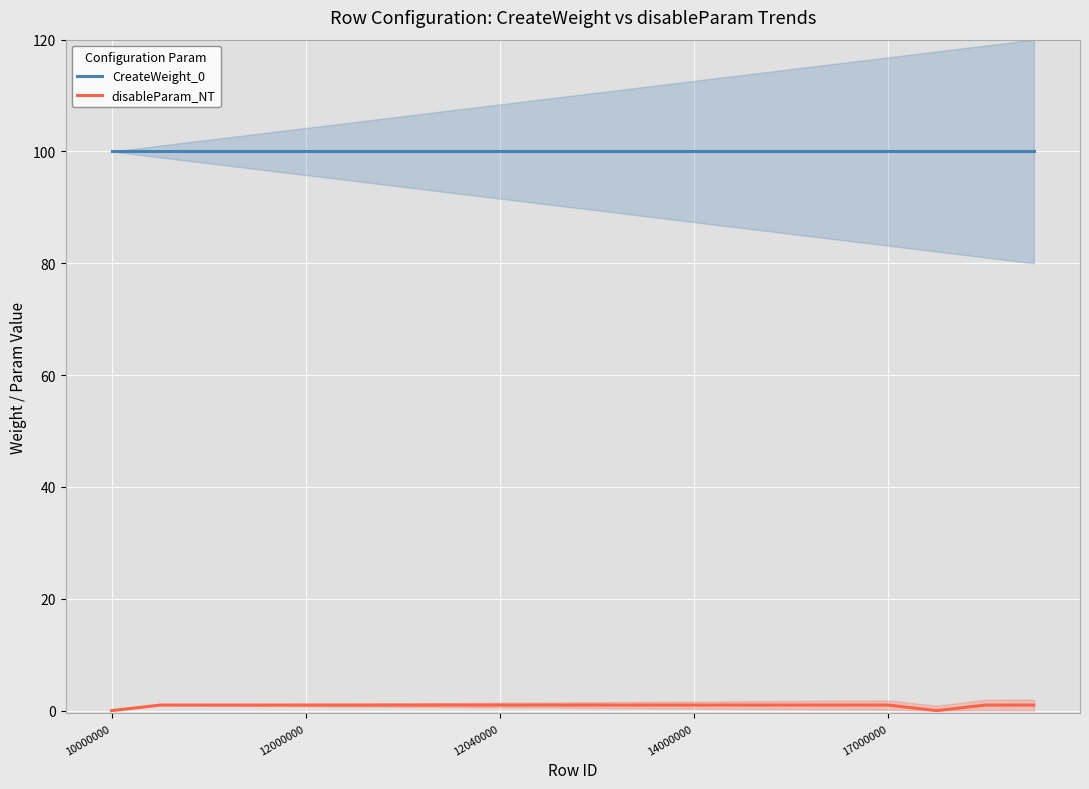

Rank the series by their average value, from highest to lowest.

CreateWeight_0, disableParam_NT